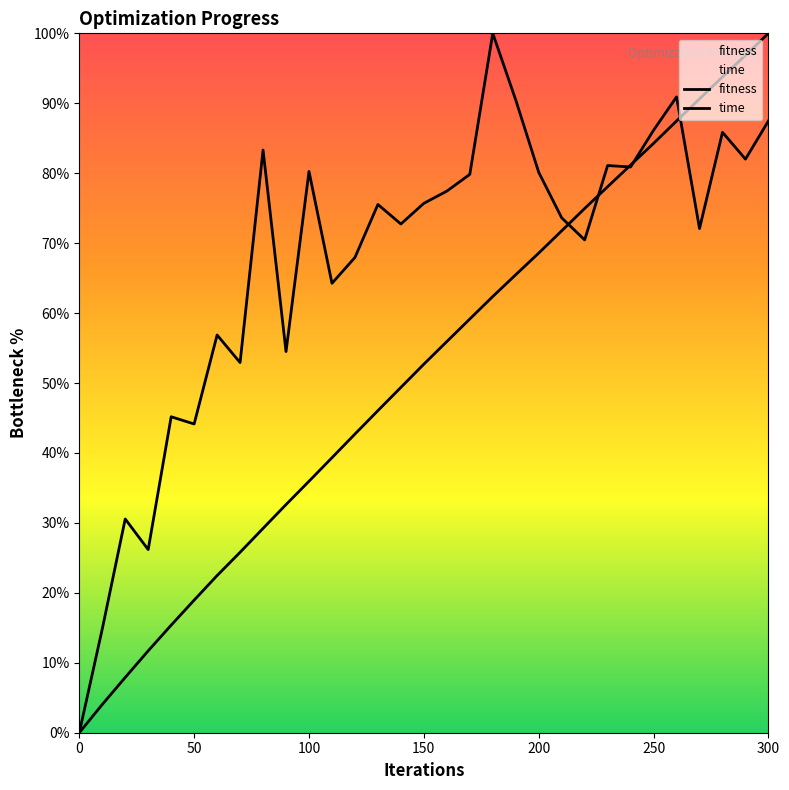

Is the value of time at 250 greater than the value of fitness at 230?

Yes